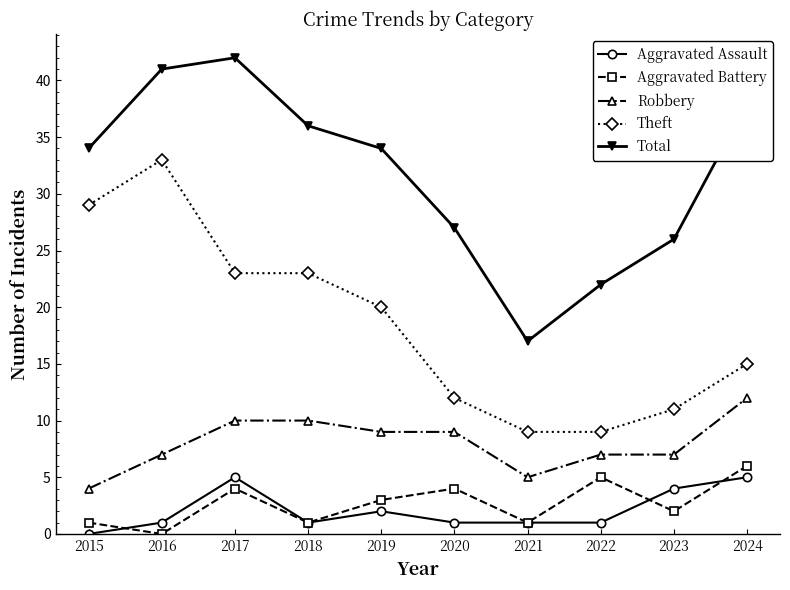

What is the approximate value of Robbery at 2017?

10